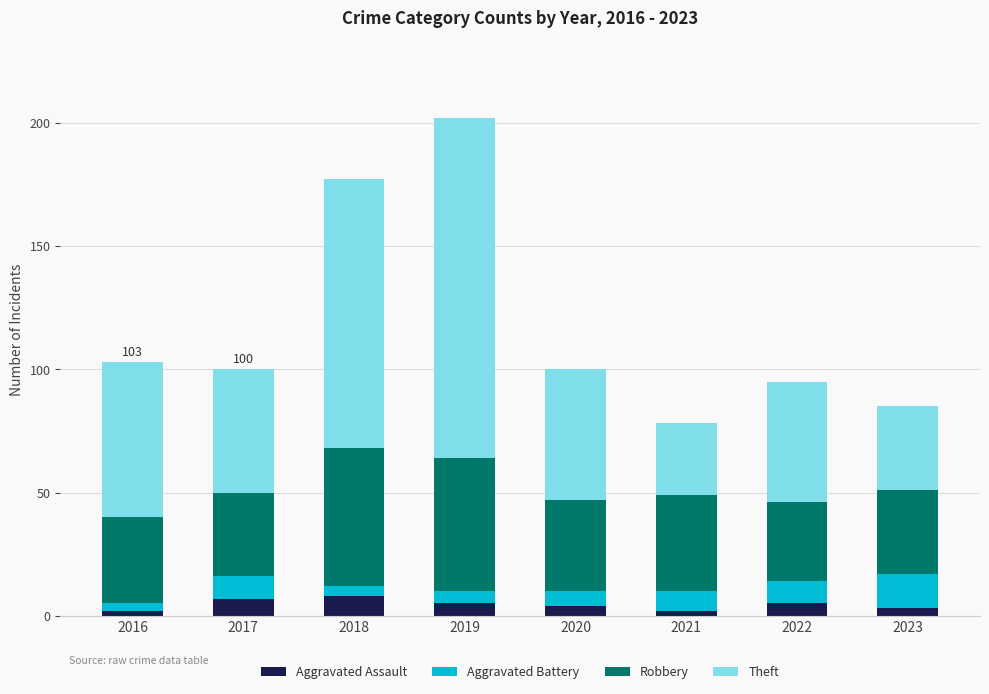

What is the total value across all series at 2021?

78